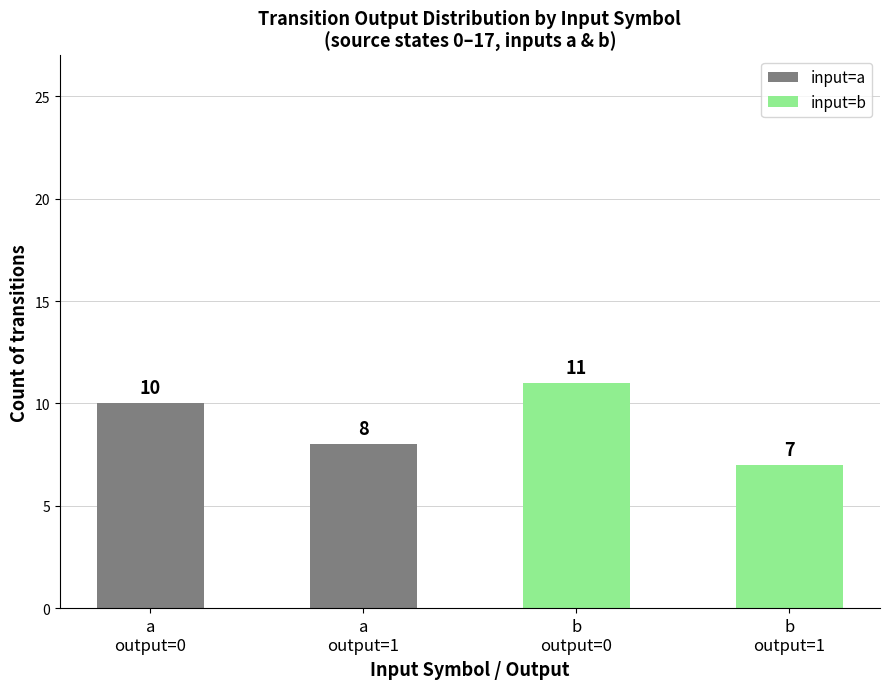

The value of input=a at a
output=1 is 8. True or false?

True